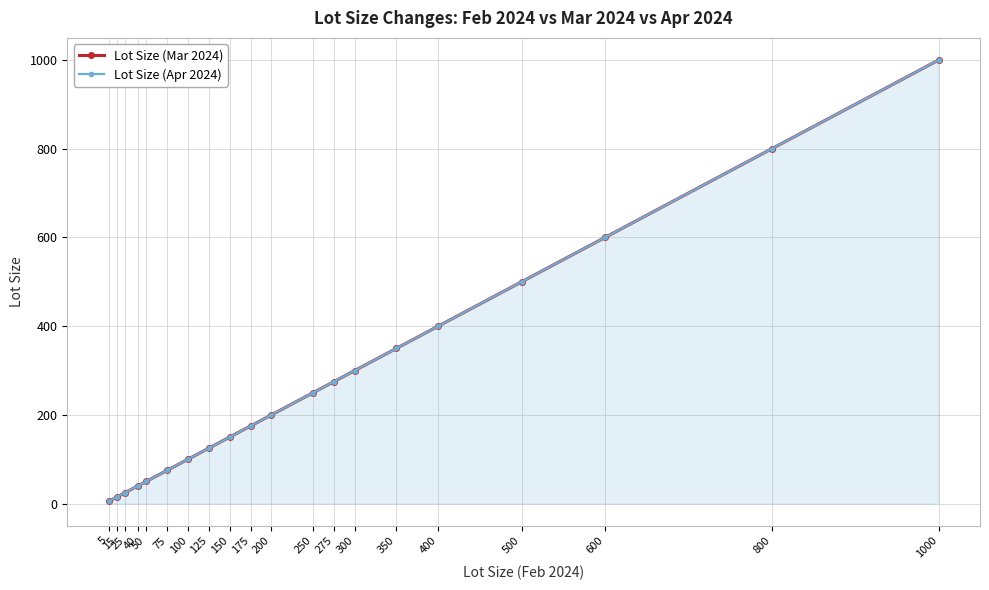

Is it true that Lot Size (Apr 2024) equals 93 at 175?

False